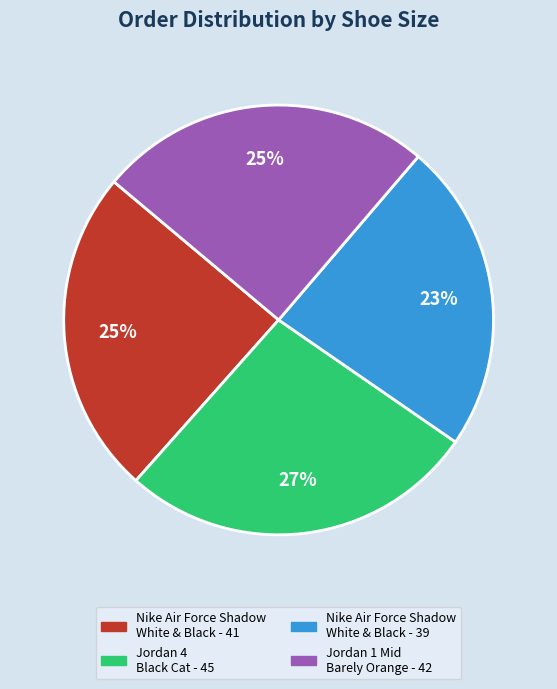

Combined, do Jordan 1 Mid Barely Orange - 42 and Jordan 4 Black Cat - 45 account for over 50%?

Yes